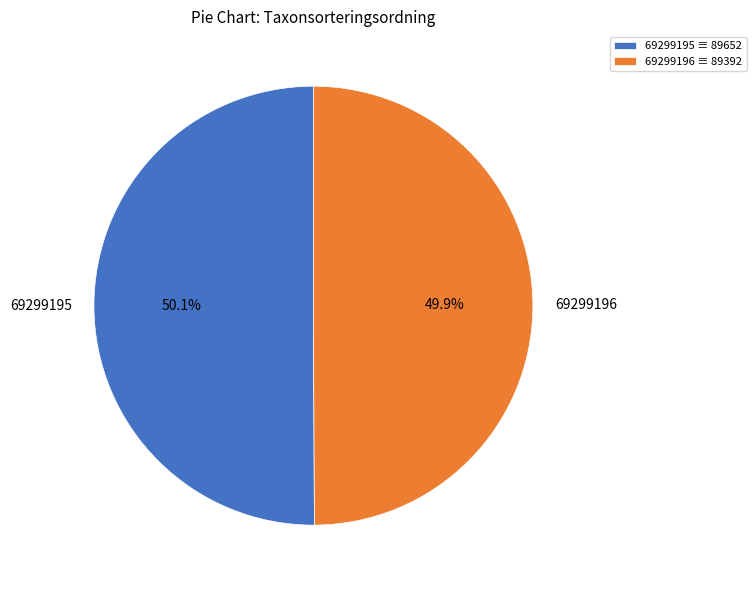

What is the ratio of the value at 69299195 to the value at 69299196?

1.0